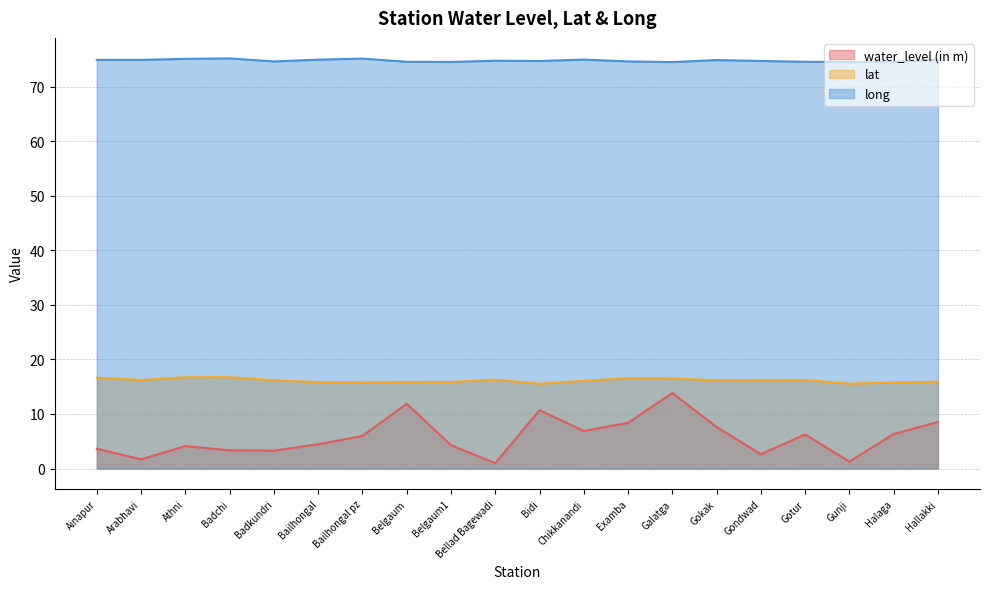

Is the value of long at Bidi greater than the value of water_level (in m) at Gotur?

Yes